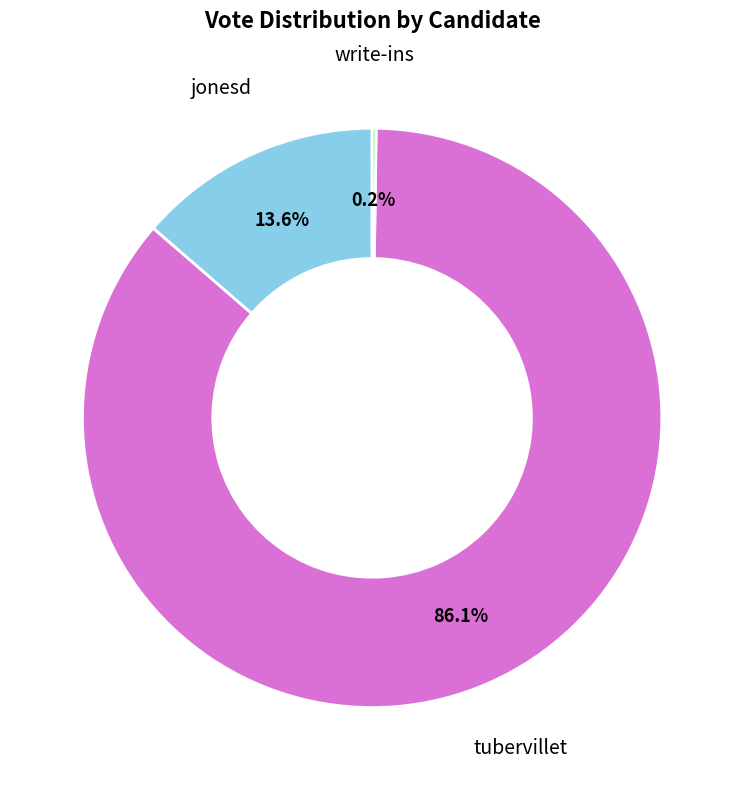

Does jonesd account for over 50% of the chart?

No